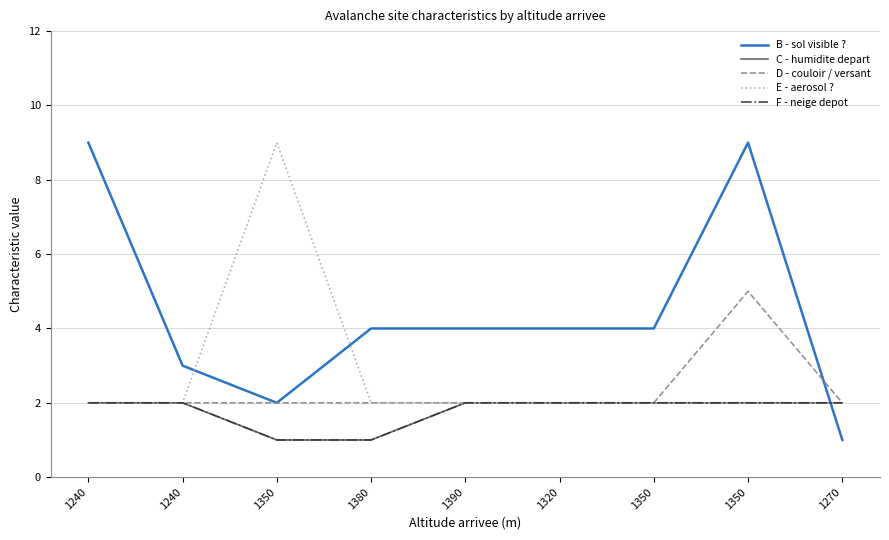

How many intersections are there between B - sol visible ? and E - aerosol ??

3